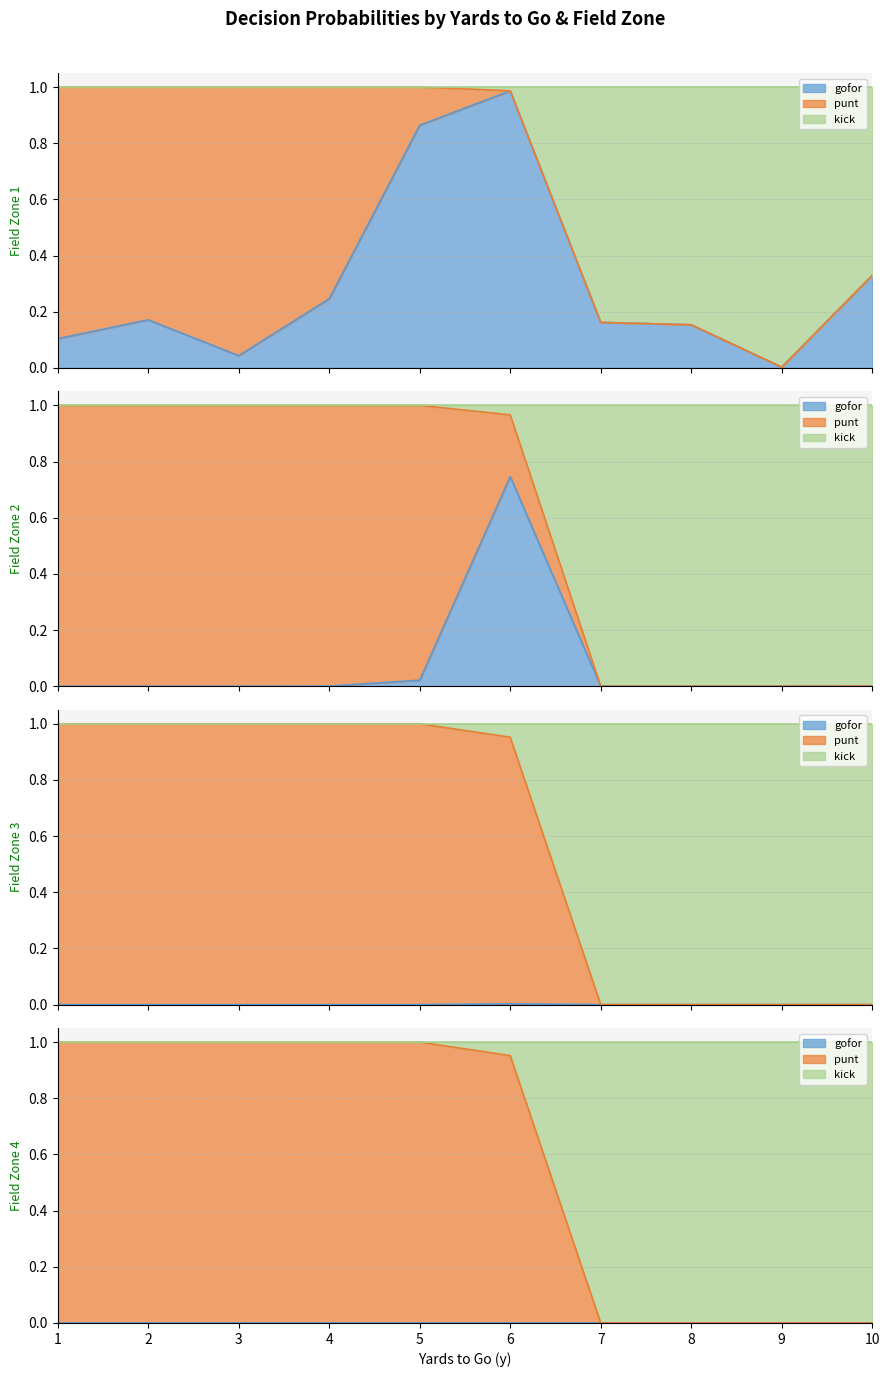

What is the difference between the maximum and minimum values in the gofor series?

1.0